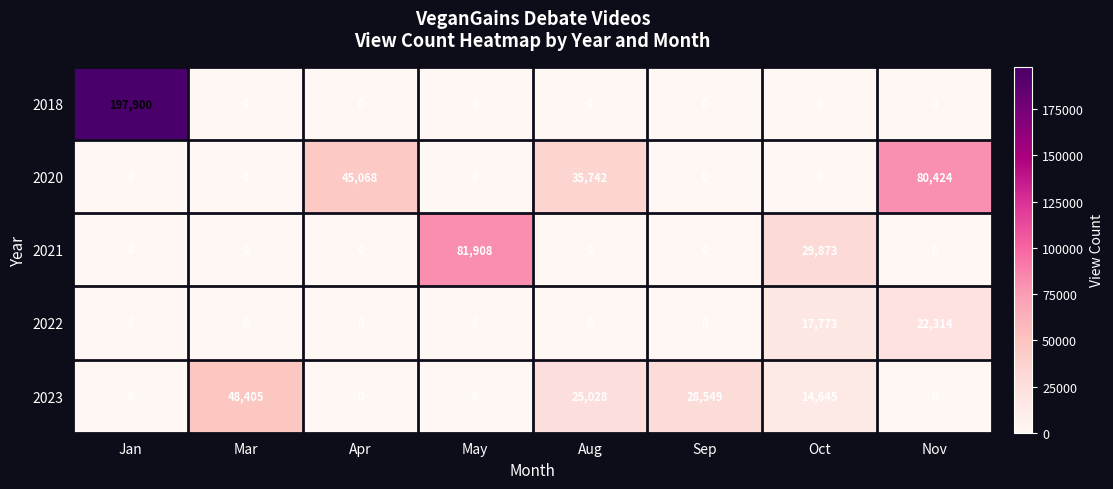

List the series in order of their peak value, lowest first.

2022, 2023, 2020, 2021, 2018